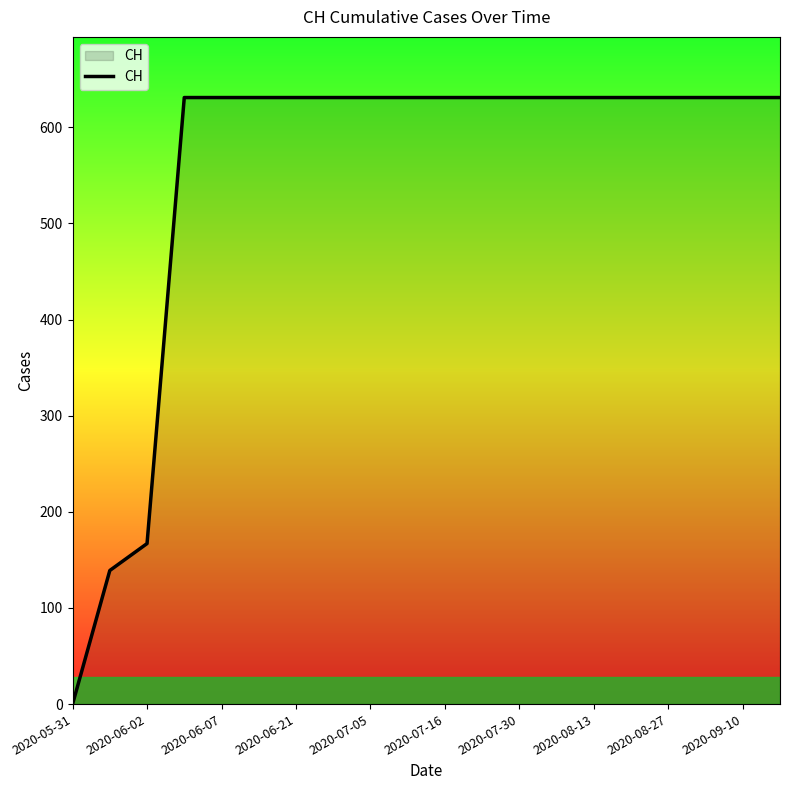

What is the difference between the maximum and minimum values?

631